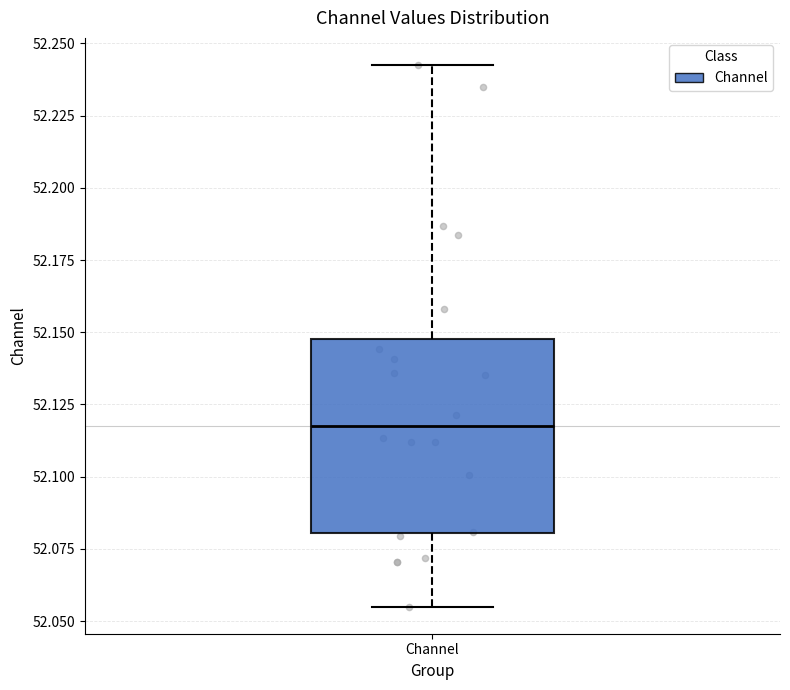

Where is the upper edge of the box for Channel on the y-axis? The values are not printed on the chart, so give them approximately, as read against the axis.

52.150